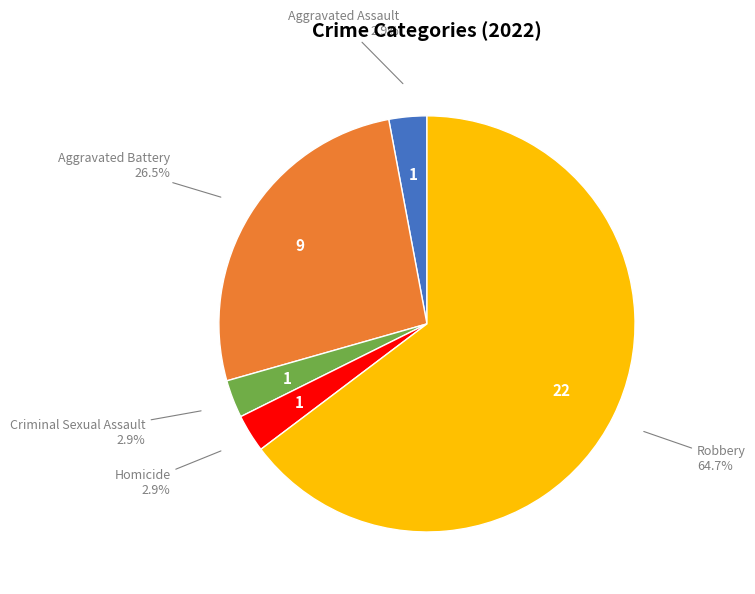

Does any single category account for the majority?

Yes